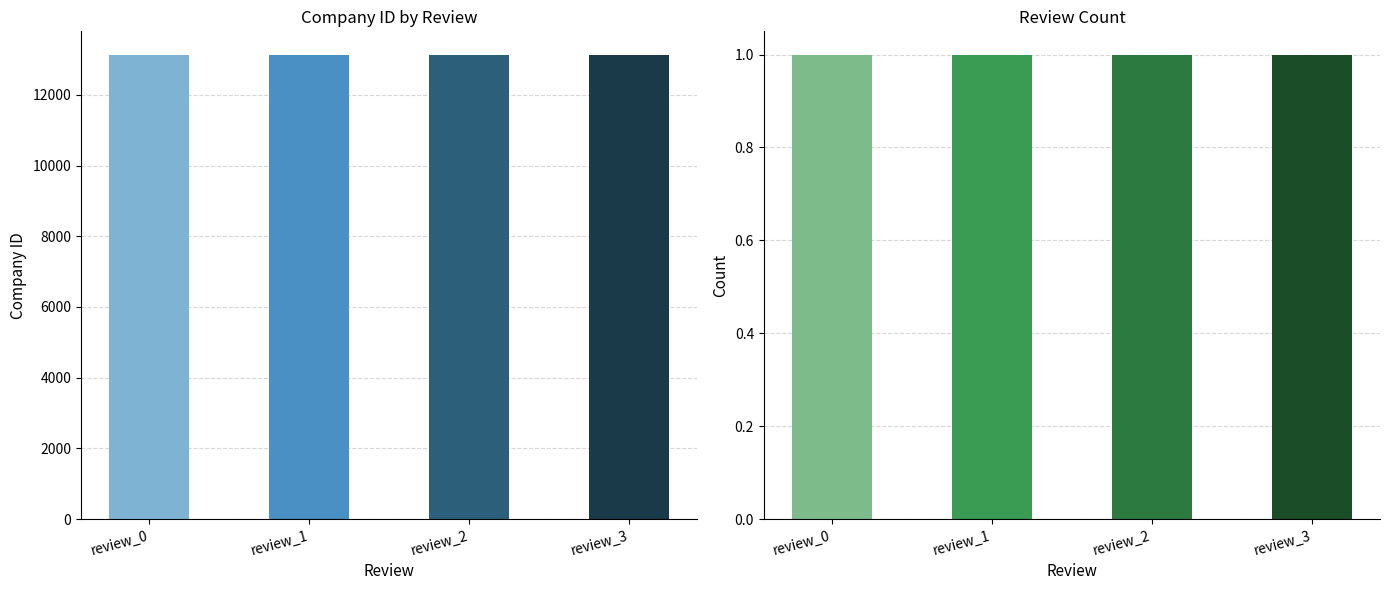

What are all the series names shown in the legend?

company_id, review_count